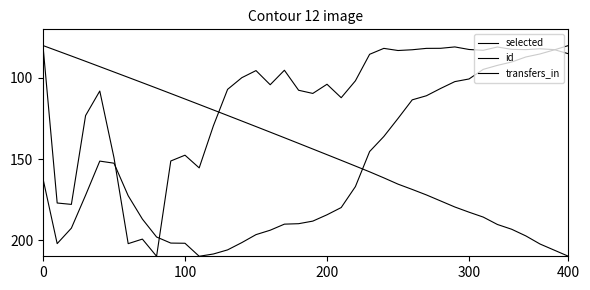

Which series has the largest total across all categories?

selected